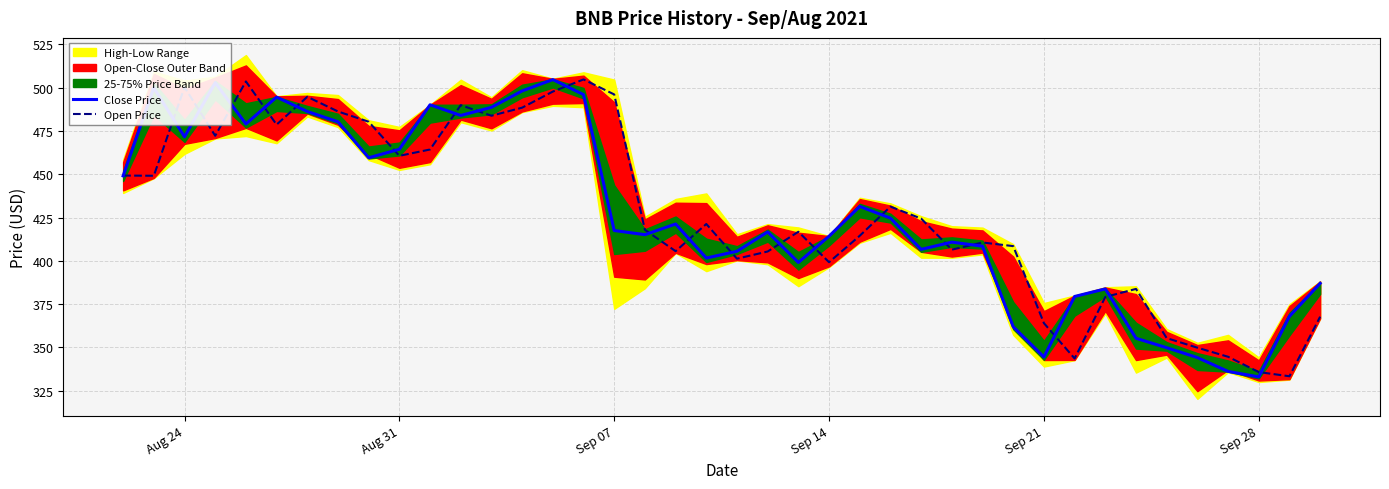

True or false: Open Price has a value of 399.2 at Sep 14.

True